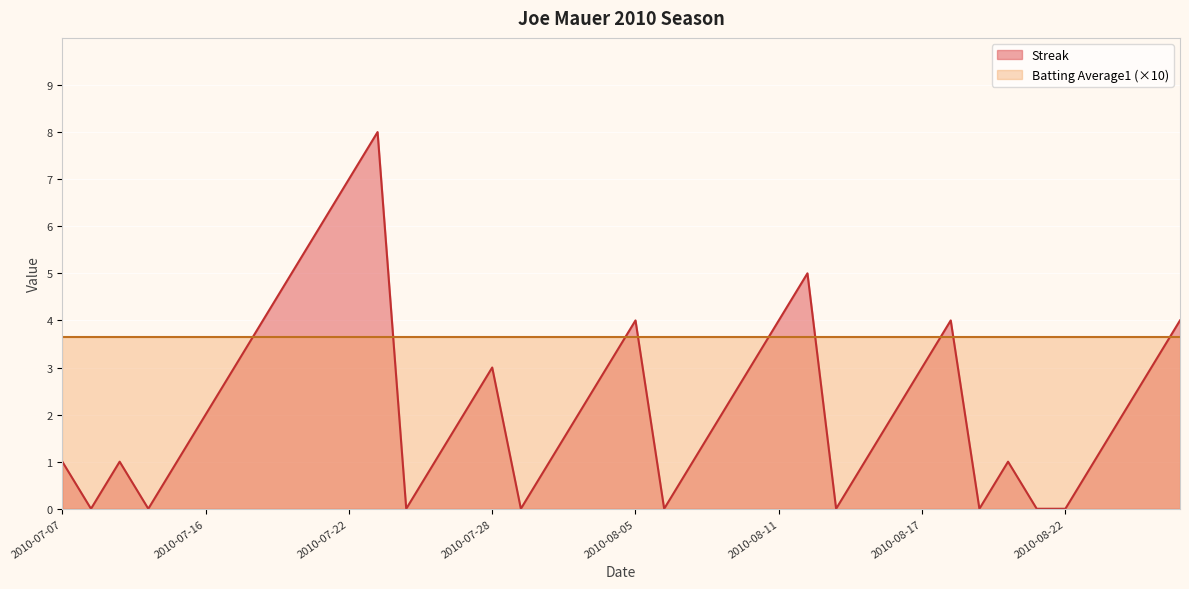

How many lines are shown in the chart?

2